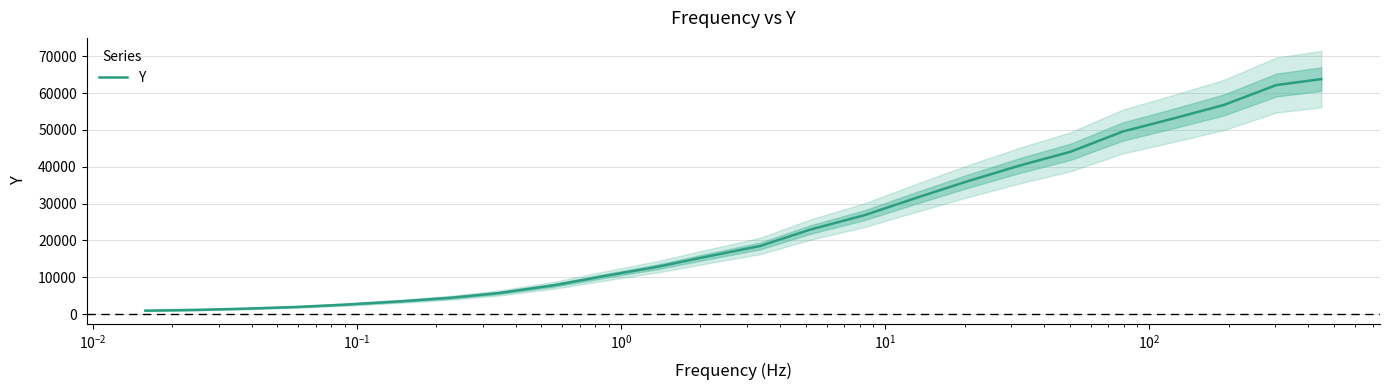

Reading left to right, transcribe all the data shown in this chart.

958.8	1156.1	1488.1	1970.0	2591.7	3497.3	4469.8	5713.4	7859.5	10273.4	12837.8	15563.7	18494.6	22962.1	26882.6	31630.7	35909.1	40357.3	44071.7	49581.1	53113.5	56788.2	62190.9	63810.9